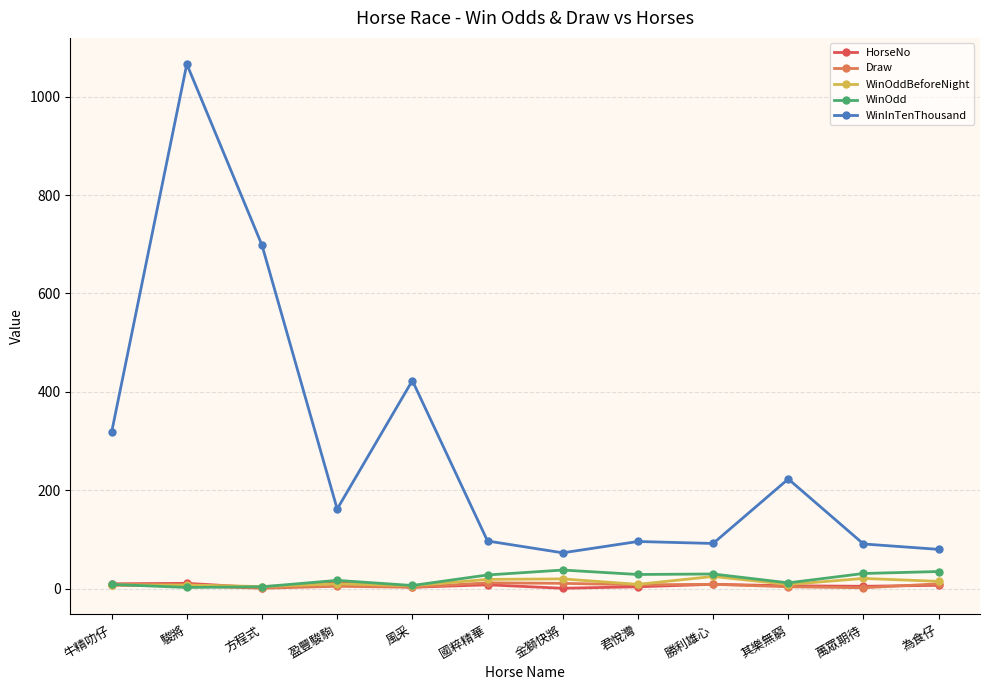

Which series has the largest total across all categories?

WinInTenThousand